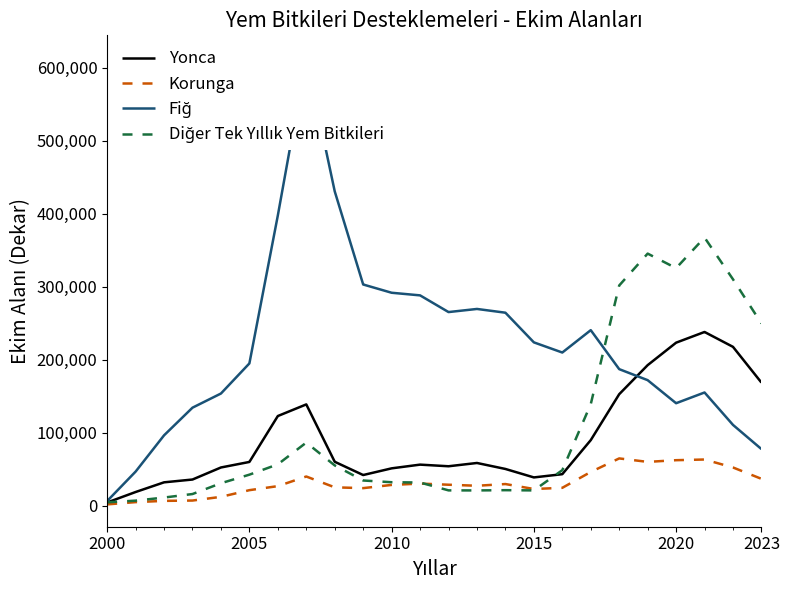

What is the highest value of the Korunga series?

64681